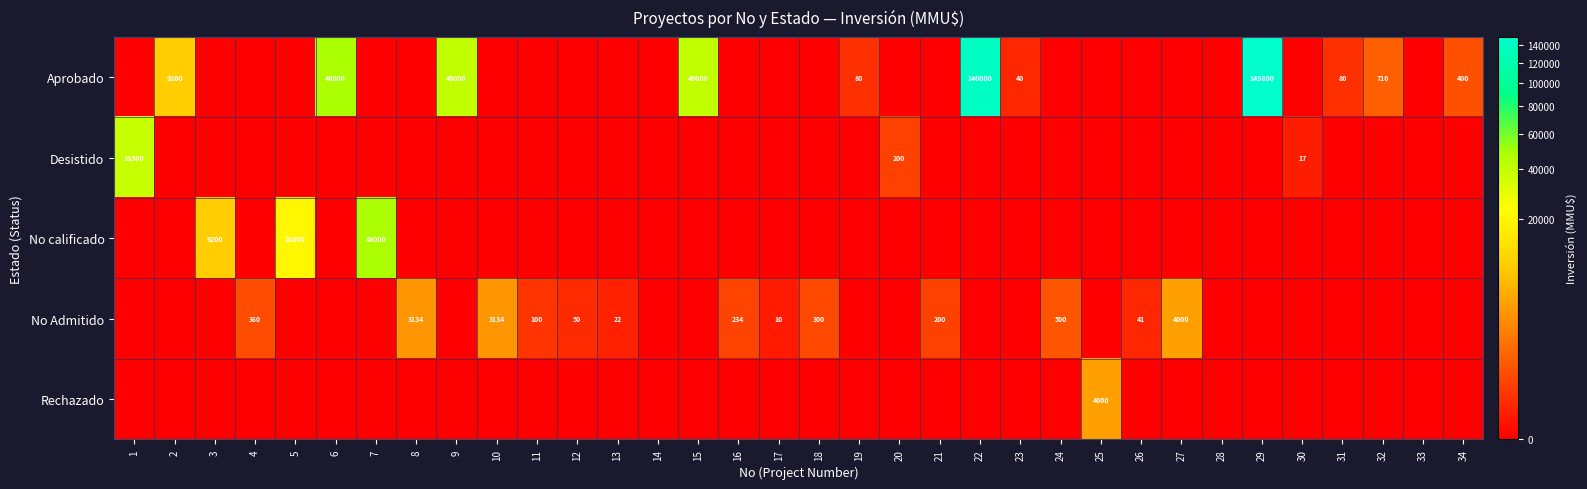

The Aprobado series shows 178 at 32. True or false?

False